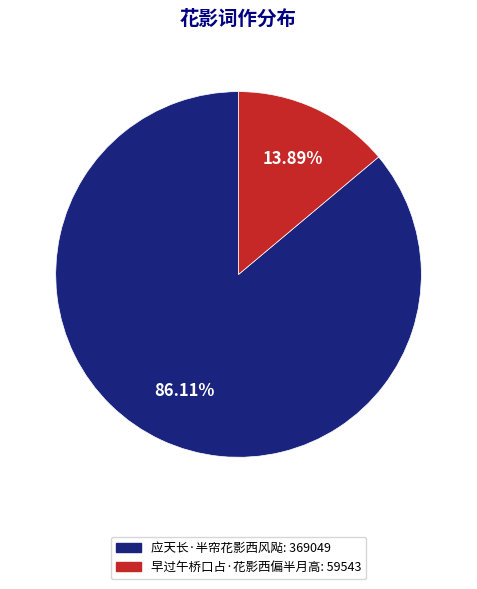

How many segments does this pie chart have?

2